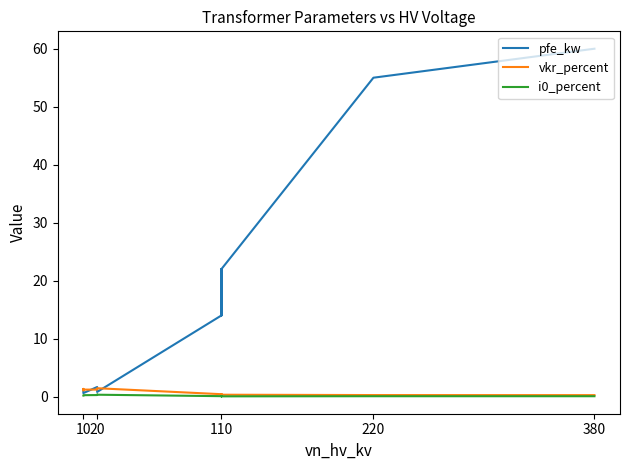

The value of vkr_percent at 110 is 0.1. True or false?

False